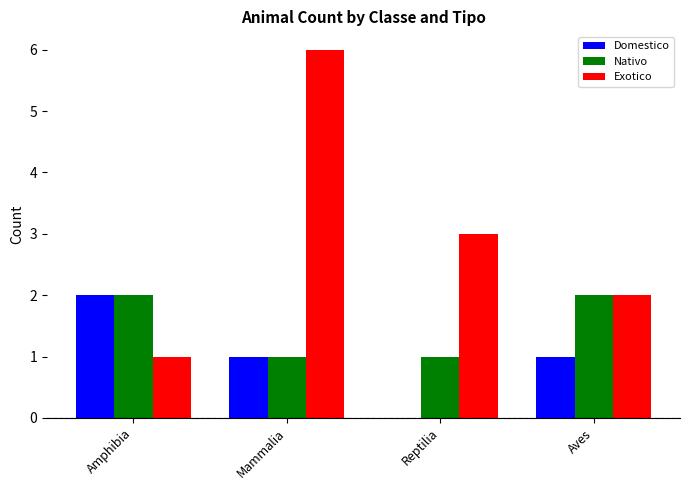

What is the total value across all series at Aves?

5